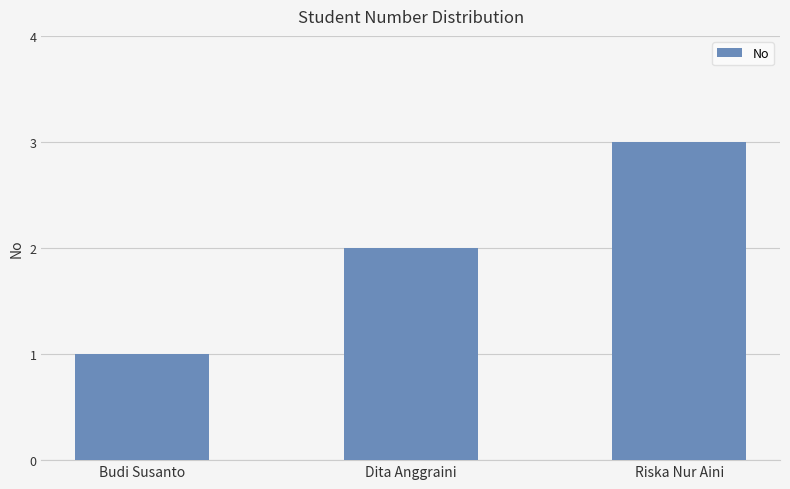

The chart shows a value of 3 at Dita Anggraini. True or false?

False